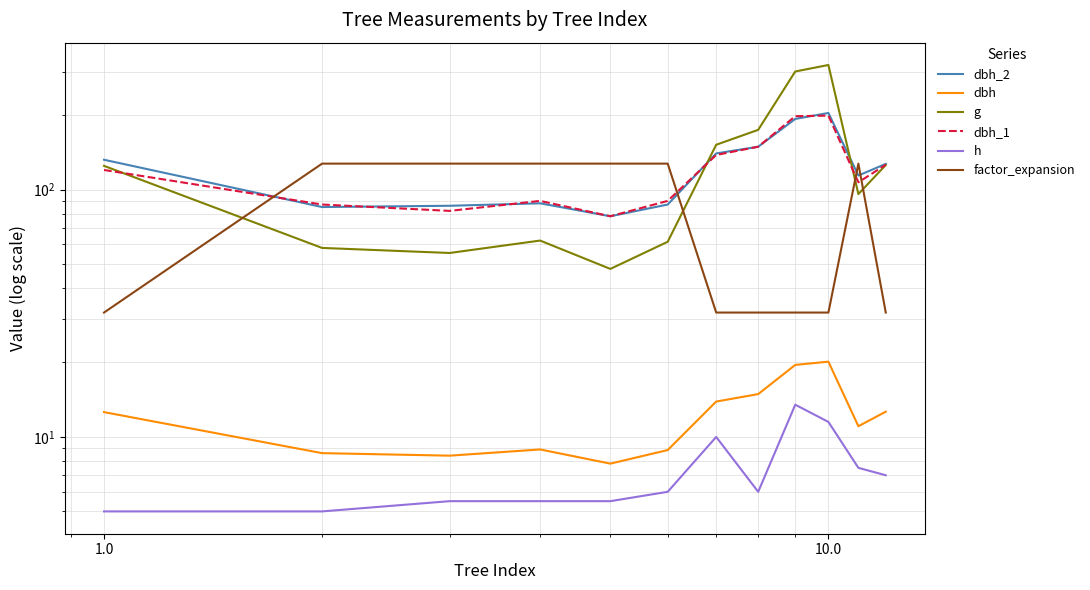

What is the difference between the maximum and minimum values in the dbh_2 series?

126.0